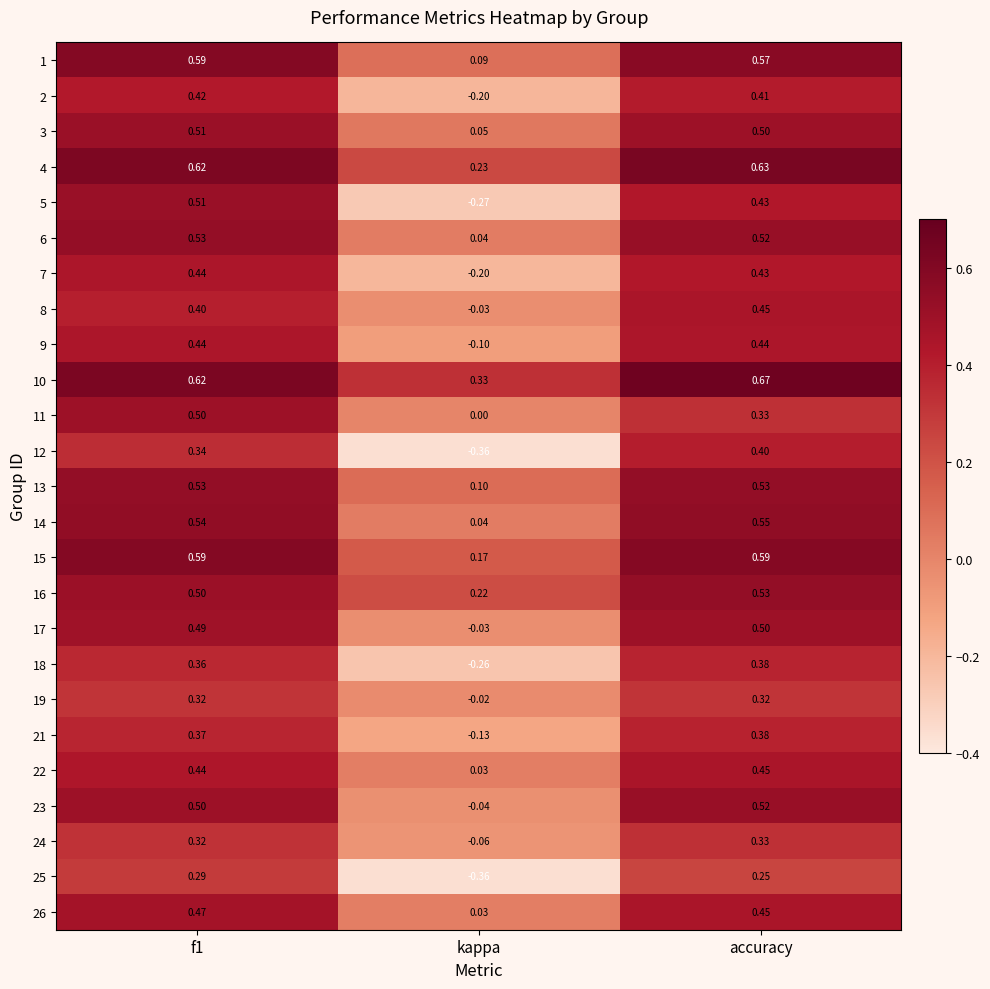

Which series has the largest total across all categories?

10